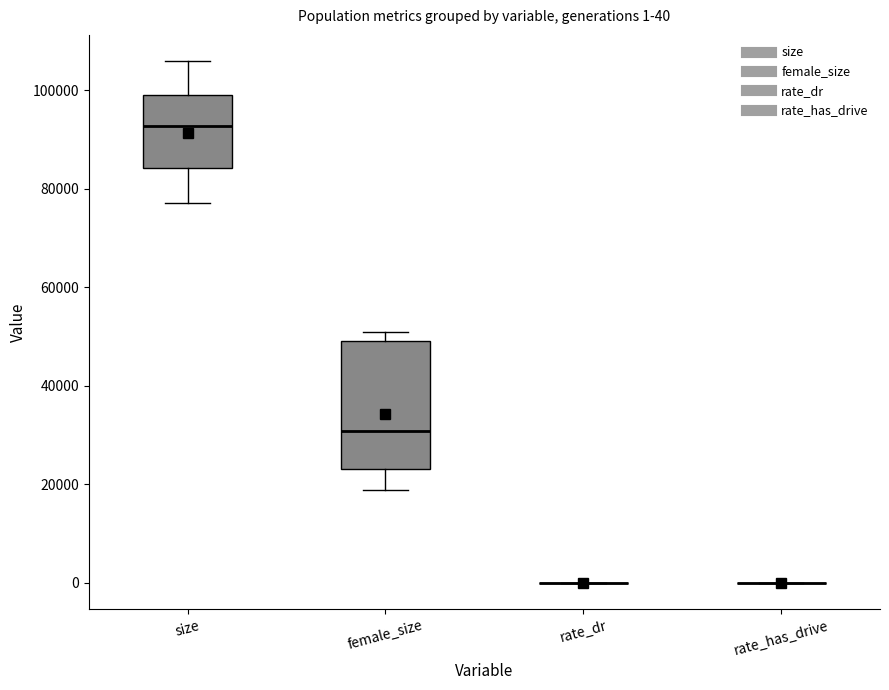

Which box is the tallest, from its lower edge to its upper edge?

female_size